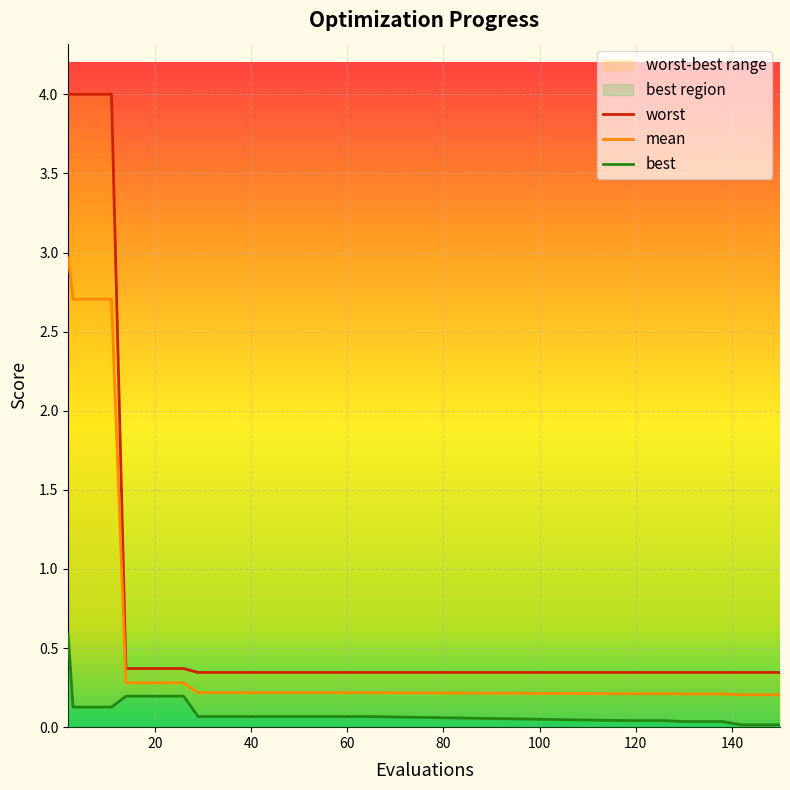

True or false: best and mean cross at least once.

False